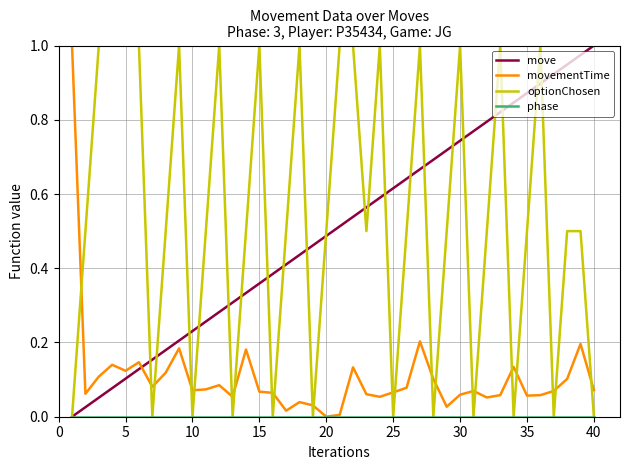

Which series ends up on top after the final intersection of movementTime and move?

move